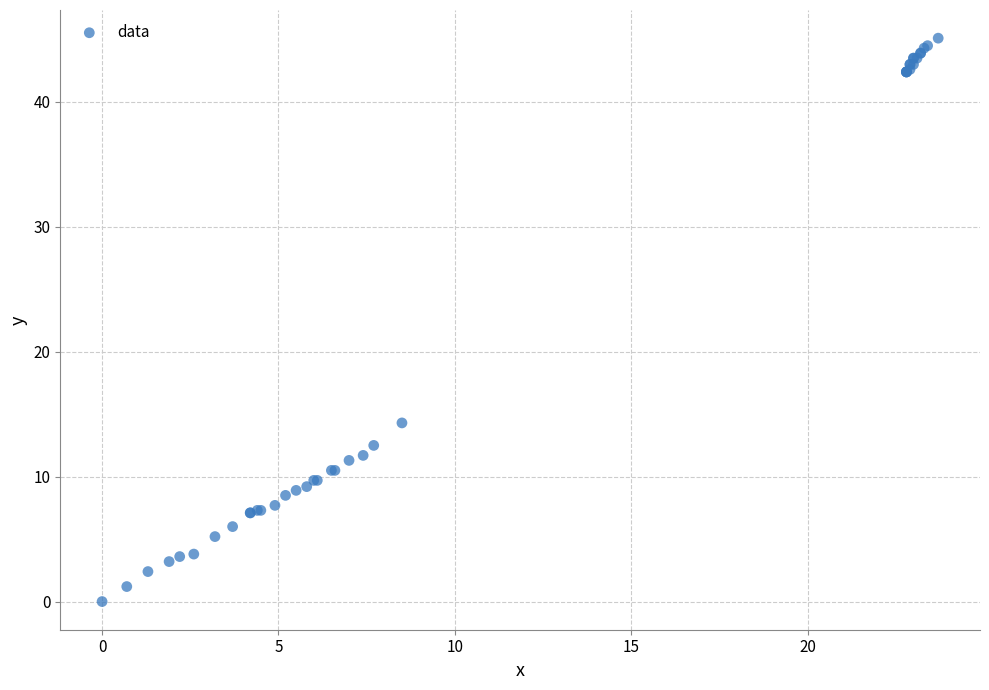

What Y value in the scatter plot is closest to 22?

14.3